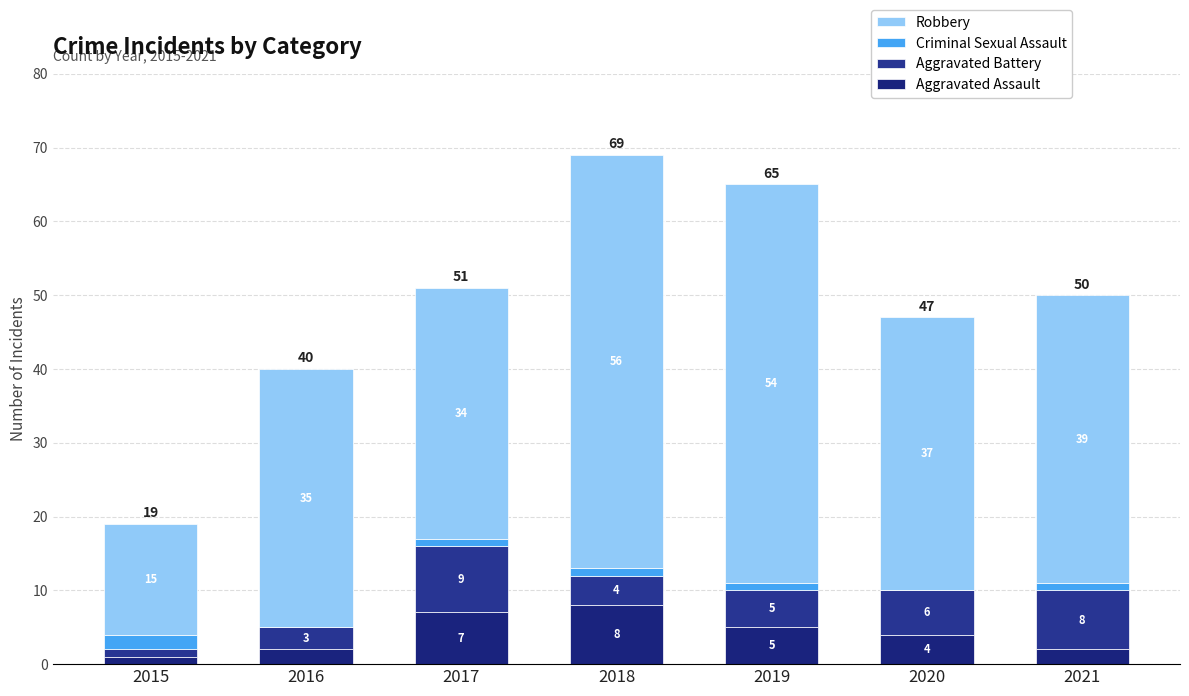

Are the bars horizontal?

No